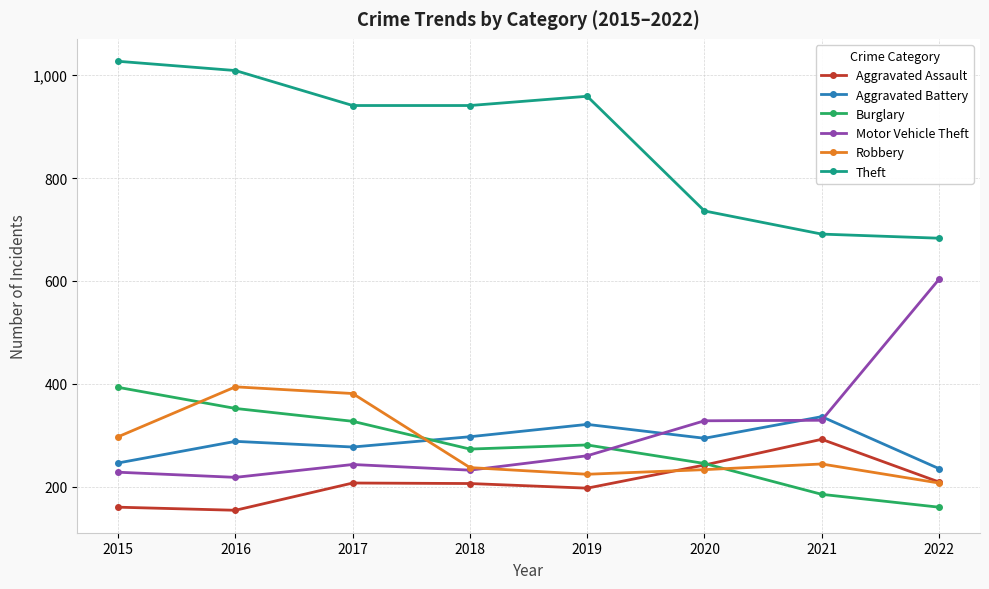

True or false: Aggravated Assault has a value of 49 at 2020.

False